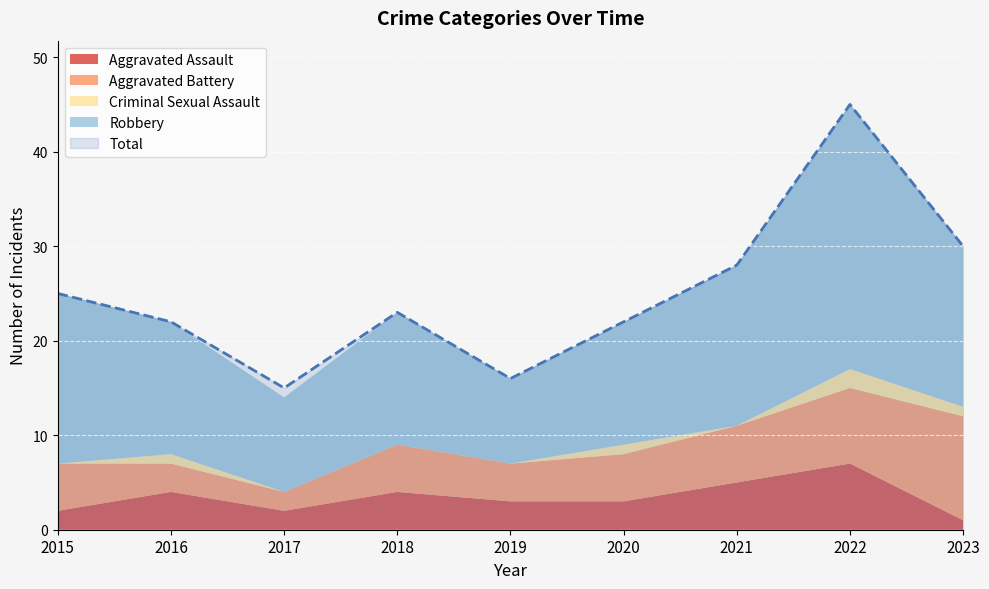

Reading left to right, extract all data points from this chart.

Aggravated Assault: 2	4	2	4	3	3	5	7	1
Aggravated Battery: 5	3	2	5	4	5	6	8	11
Criminal Sexual Assault: 0	1	0	0	0	1	0	2	1
Robbery: 18	14	10	14	9	13	17	28	17
Total: 25	22	15	23	16	22	28	45	30